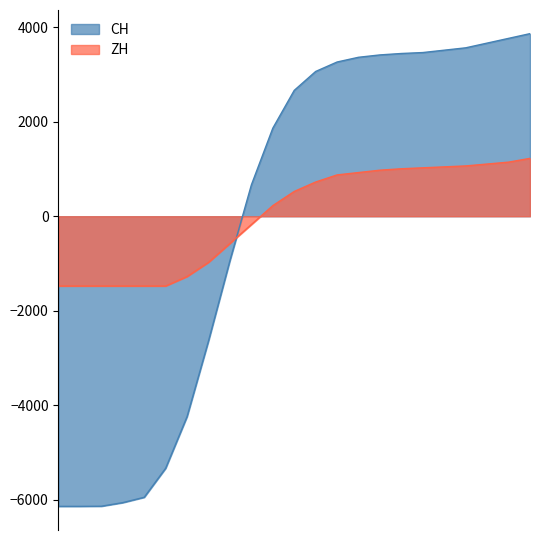

How many positive values does the CH series have?

14